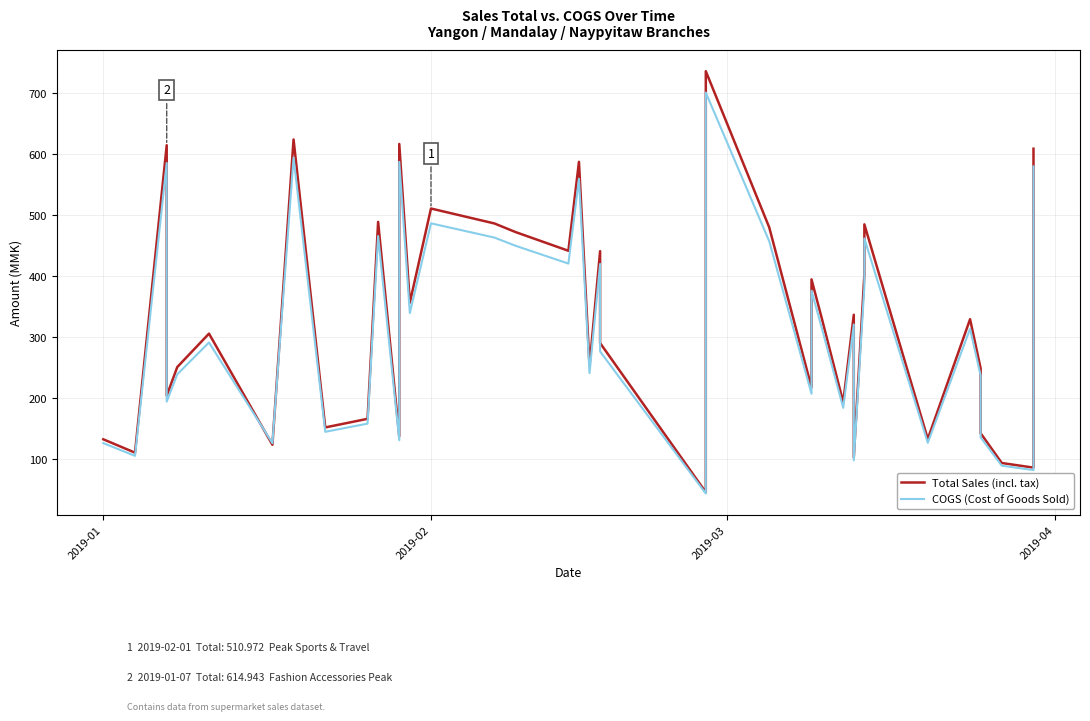

Reading left to right, list all the values displayed in this chart.

Total Sales (incl. tax): 132.0	110.1	614.9	203.6	250.7	305.6	123.0	624.3	151.5	165.6	489.0	137.0	617.0	356.3	511.0	486.4	472.3	441.6	587.7	252.8	440.9	290.1	45.1	736.4	480.0	217.2	394.6	328.8	192.8	336.6	102.4	402.3	485.0	132.6	329.2	248.4	142.0	93.1	85.5	609.2
COGS (Cost of Goods Sold): 125.7	104.8	585.7	193.9	238.8	291.0	125.6	594.6	144.3	157.8	465.8	130.5	587.6	339.4	486.6	463.3	449.8	420.6	559.7	240.7	419.9	276.3	43.0	701.4	457.2	206.8	375.8	313.1	183.7	320.5	97.5	383.1	461.9	126.2	313.5	236.6	135.2	88.7	81.4	580.2